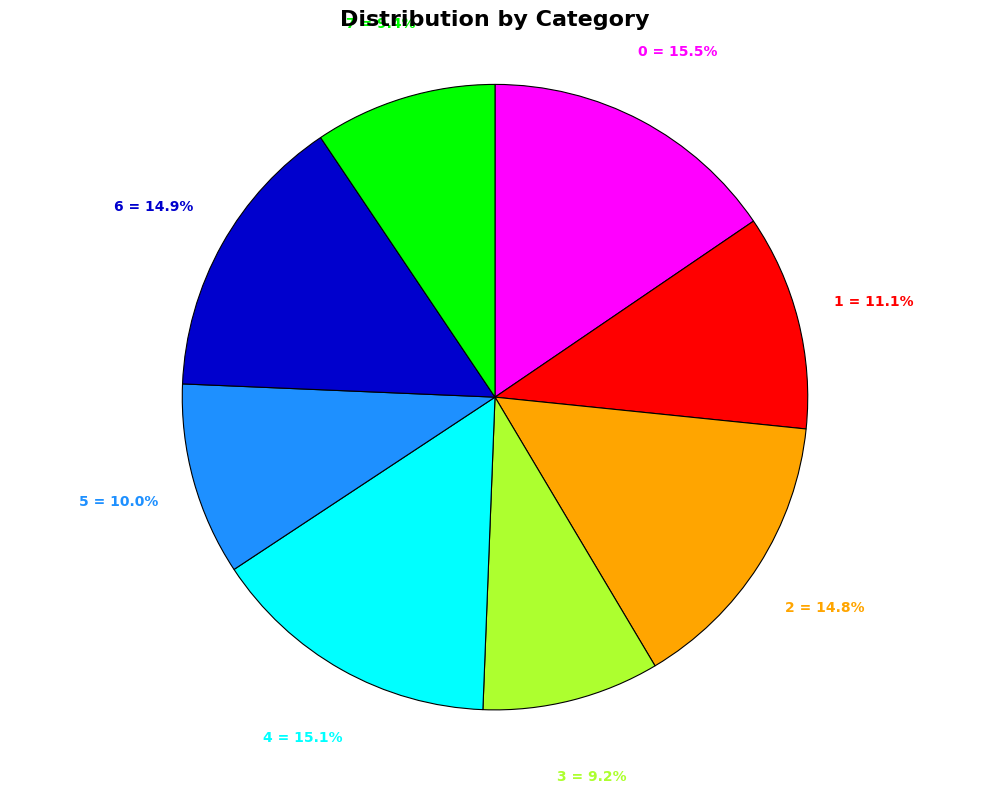

Is there any slice that represents more than half of the pie?

No